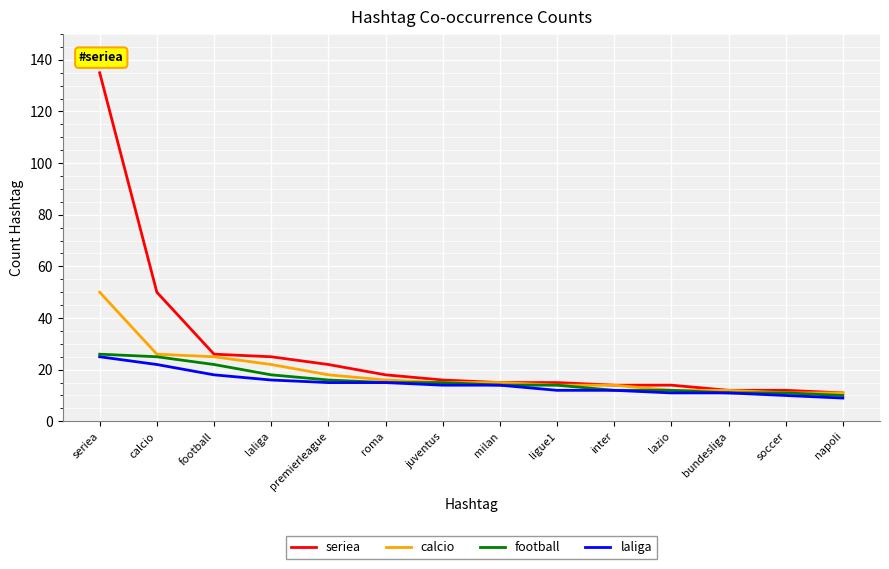

What is the total value across all series at bundesliga?

46